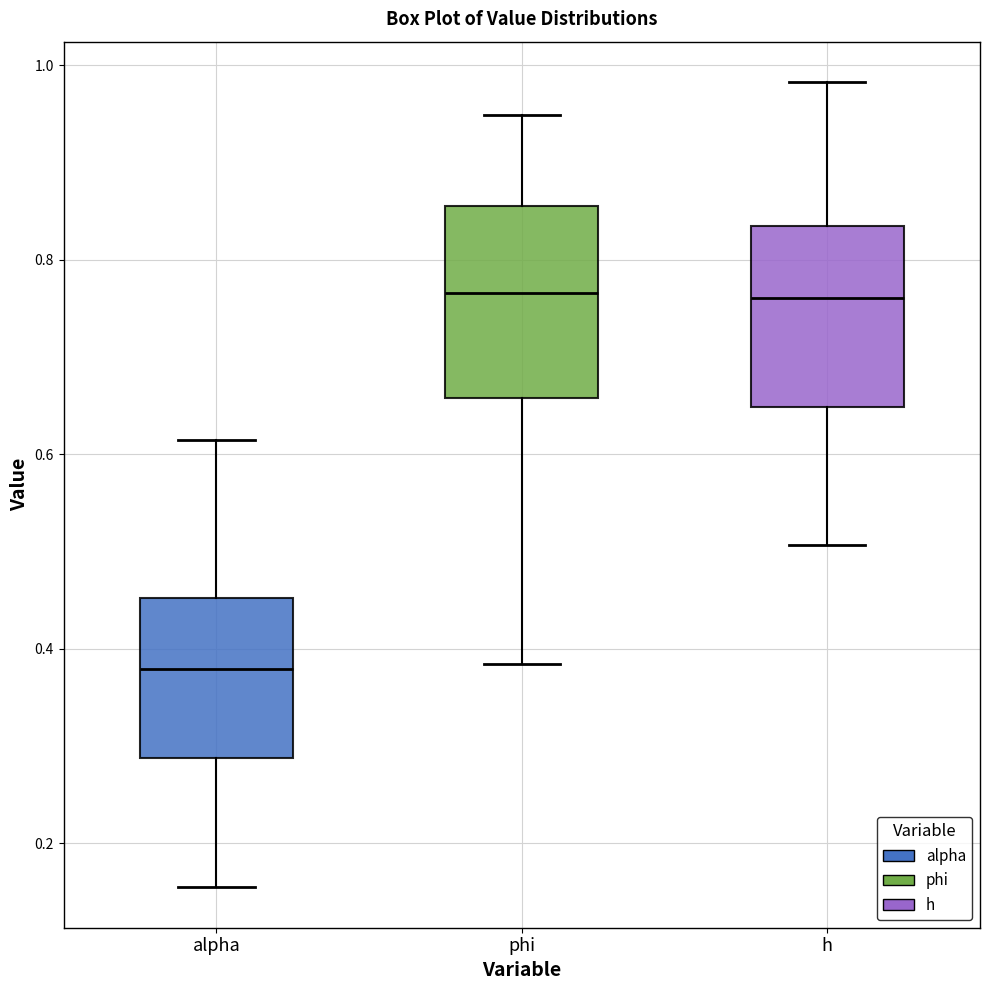

Reading left to right, transcribe this box plot: for each box, give where its median line is, the range the box spans, and where its two whiskers end, as read against the y-axis. The values are not printed on the chart, so give them approximately, as read against the axis.

alpha: median 0.38, box 0.28 to 0.46, whiskers 0.16 to 0.62
phi: median 0.76, box 0.66 to 0.86, whiskers 0.38 to 0.94
h: median 0.76, box 0.64 to 0.84, whiskers 0.50 to 0.98